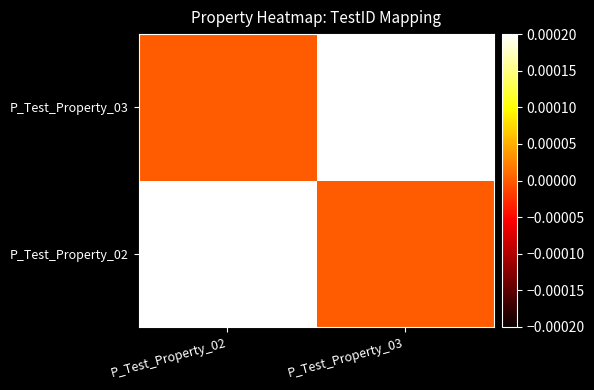

Which series has the widest spread of values?

P_Test_Property_02